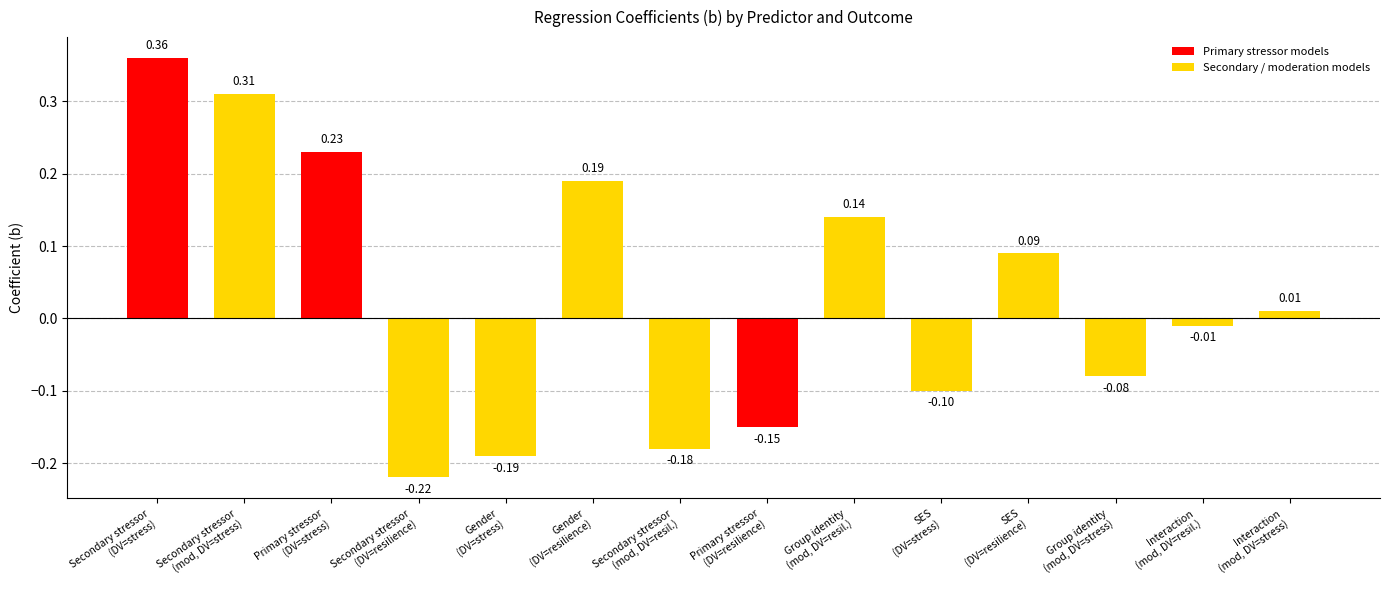

True or false: the data shows -0.2 at 3.

True